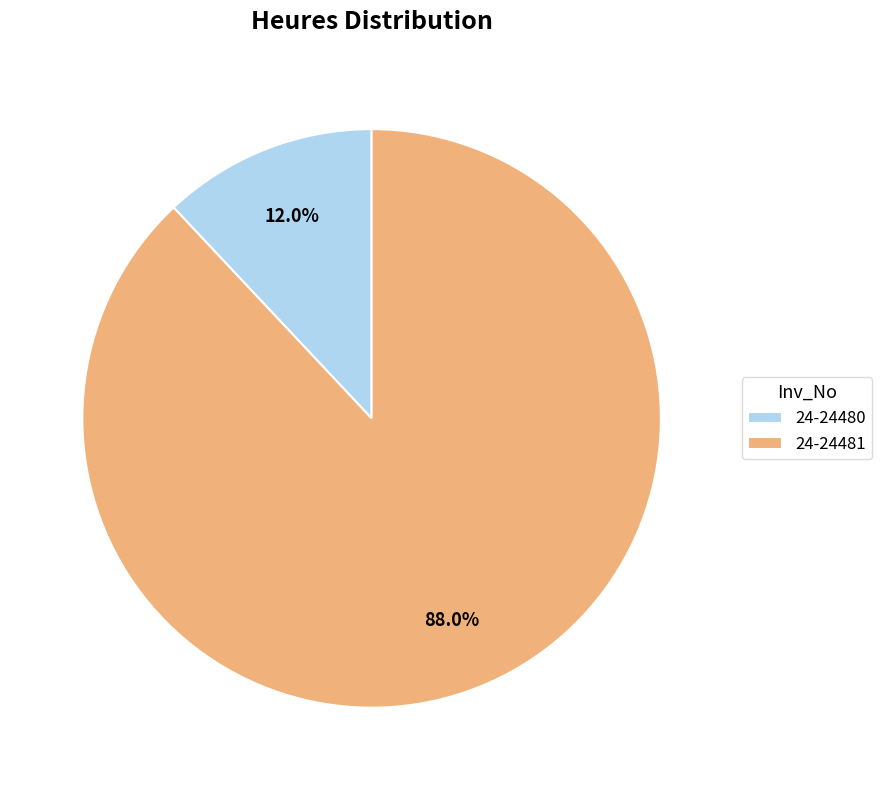

Rank the categories by value from lowest to highest.

24-24480, 24-24481